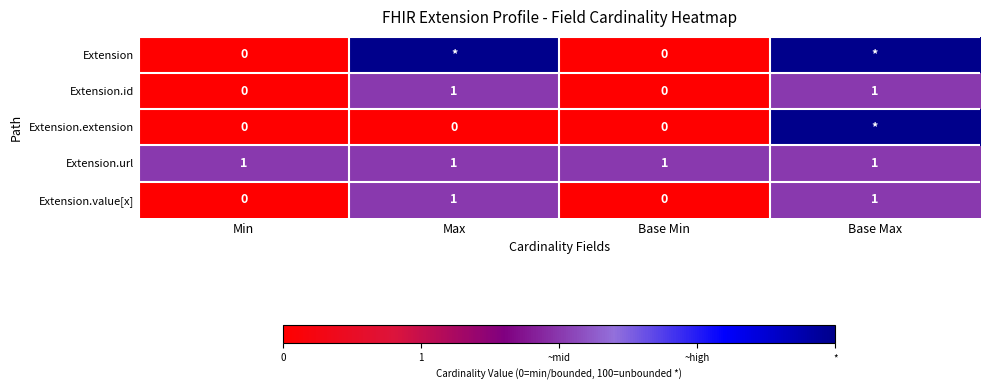

What is the difference between the highest and lowest values at Base Min?

1